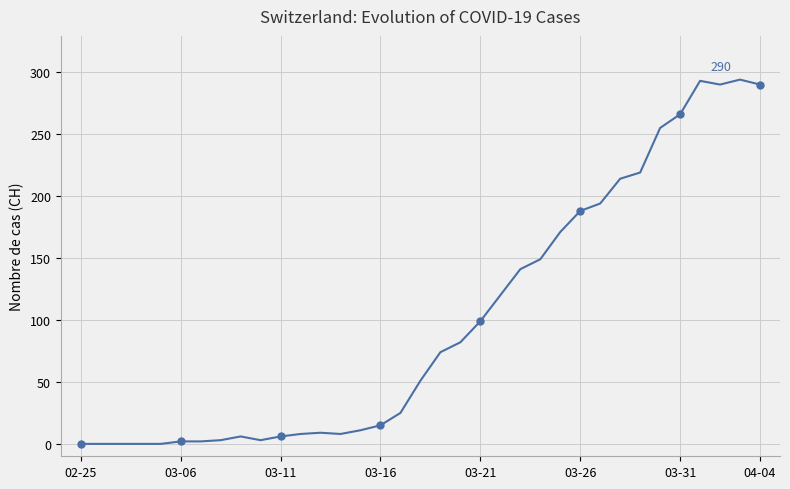

What is the difference between the maximum and minimum values?

294